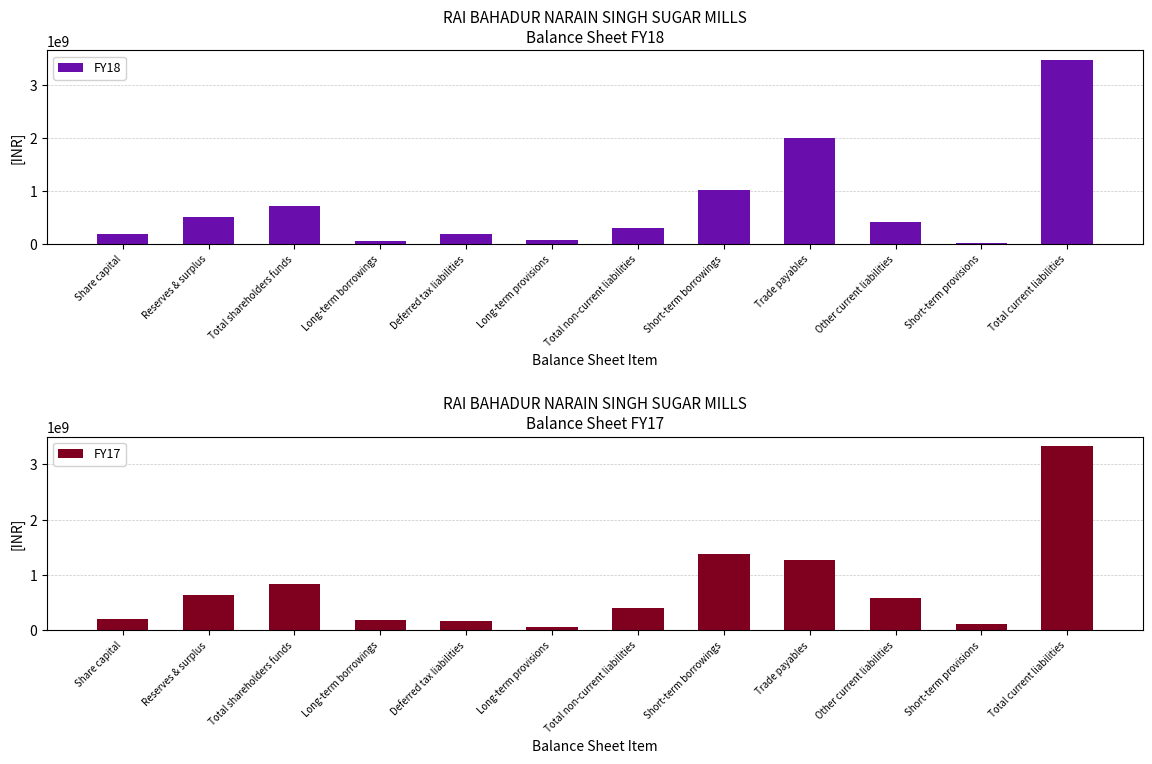

At how many categories does at least one series exceed 1067602723?

3